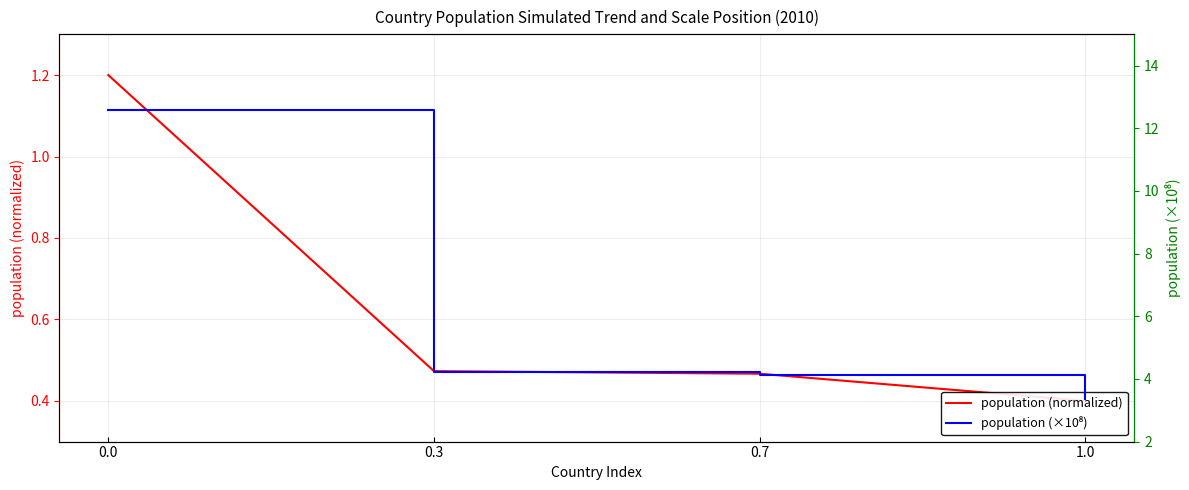

What is the difference between the maximum and minimum values in the population (×10⁸) series?

9.2